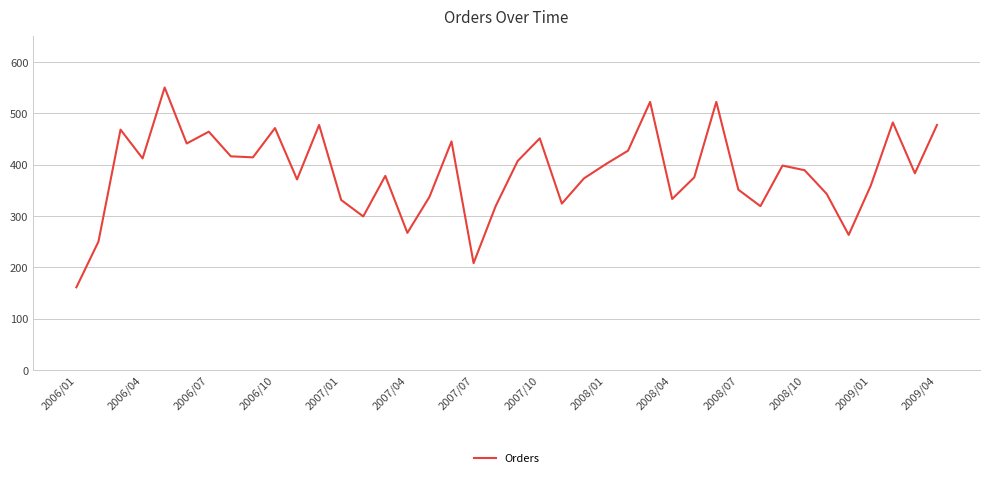

What is the difference between the second highest and minimum values?

361